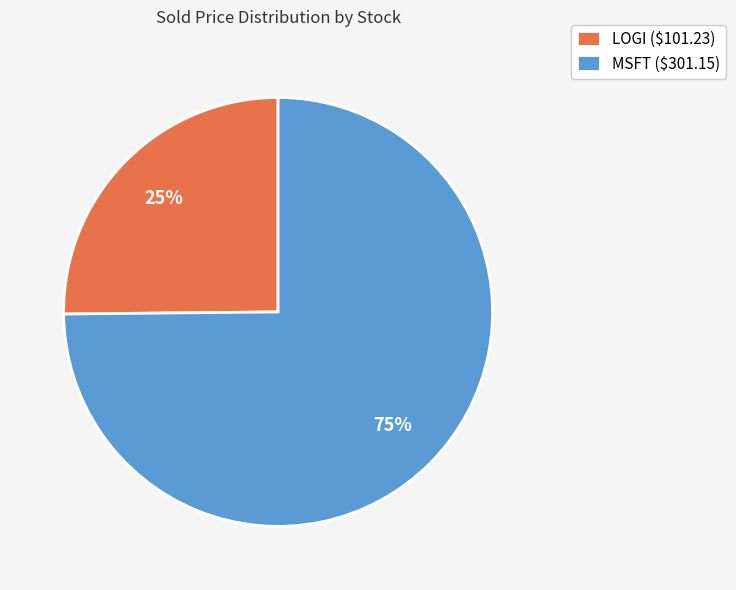

To the nearest percent, what is the difference between the MSFT and LOGI slice percentages?

50%